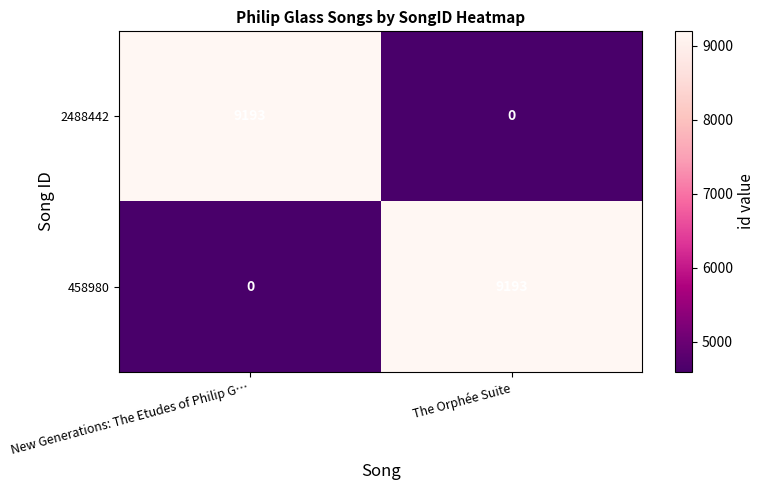

What is the total value across all series at New Generations: The Etudes of Philip G…?

9193